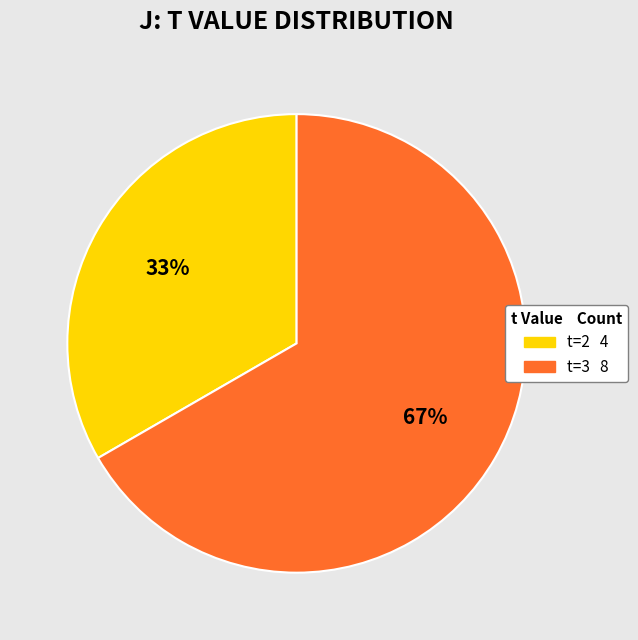

Is there a majority slice in this chart?

Yes